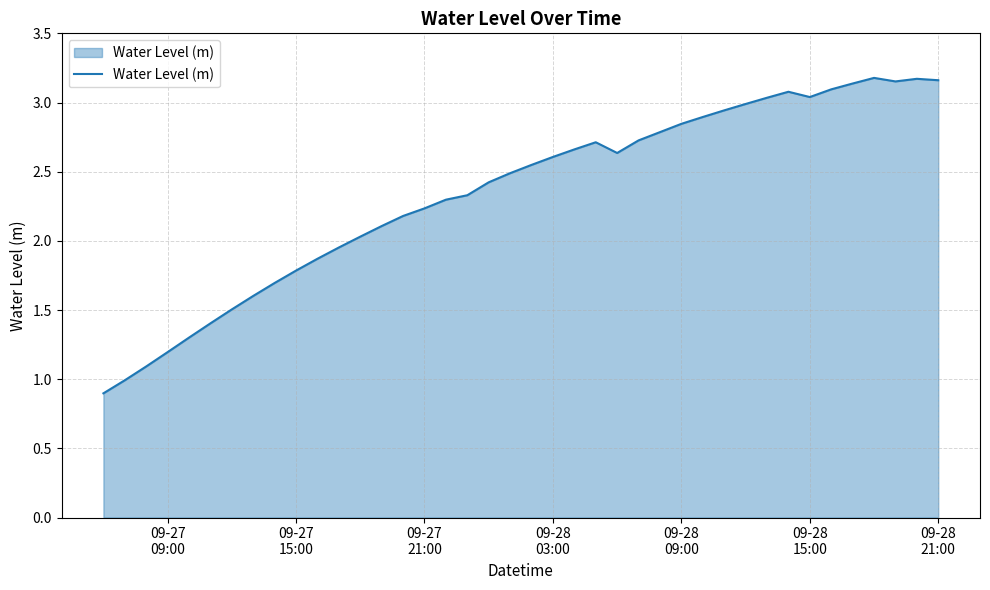

What is the minimum value shown in the chart?

0.9